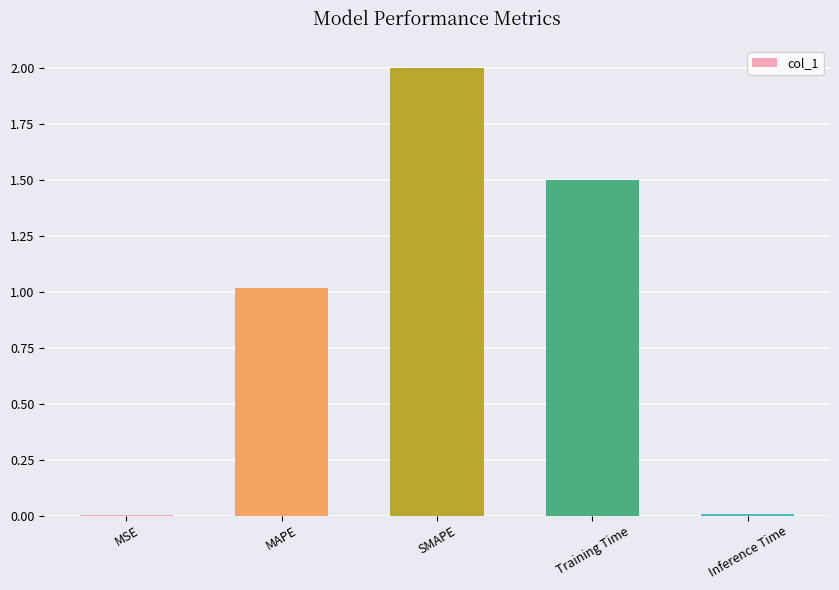

Where is the data nearest to the value 1?

MAPE